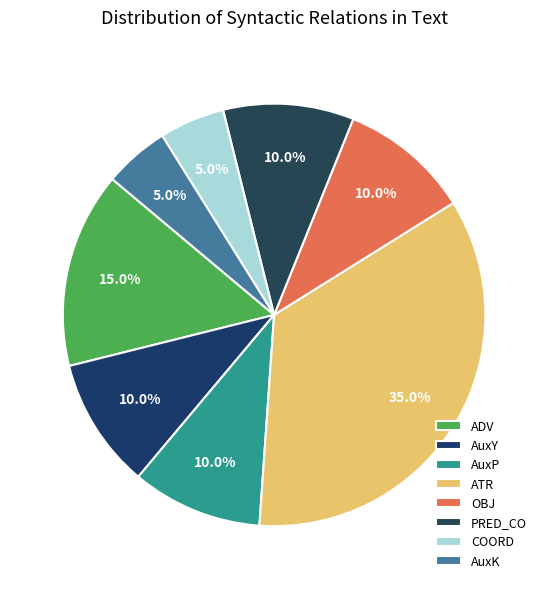

The COORD slice represents 5% of the pie. True or false?

True